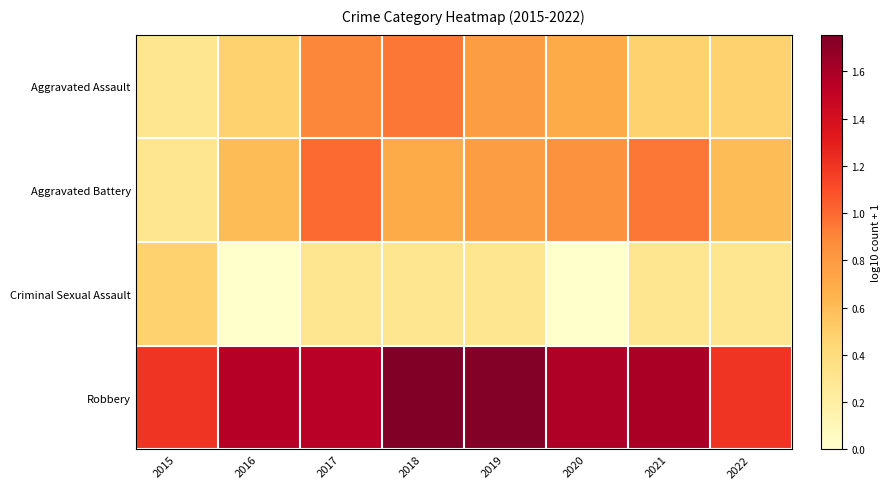

At which category is the sum across all series the highest?

2017